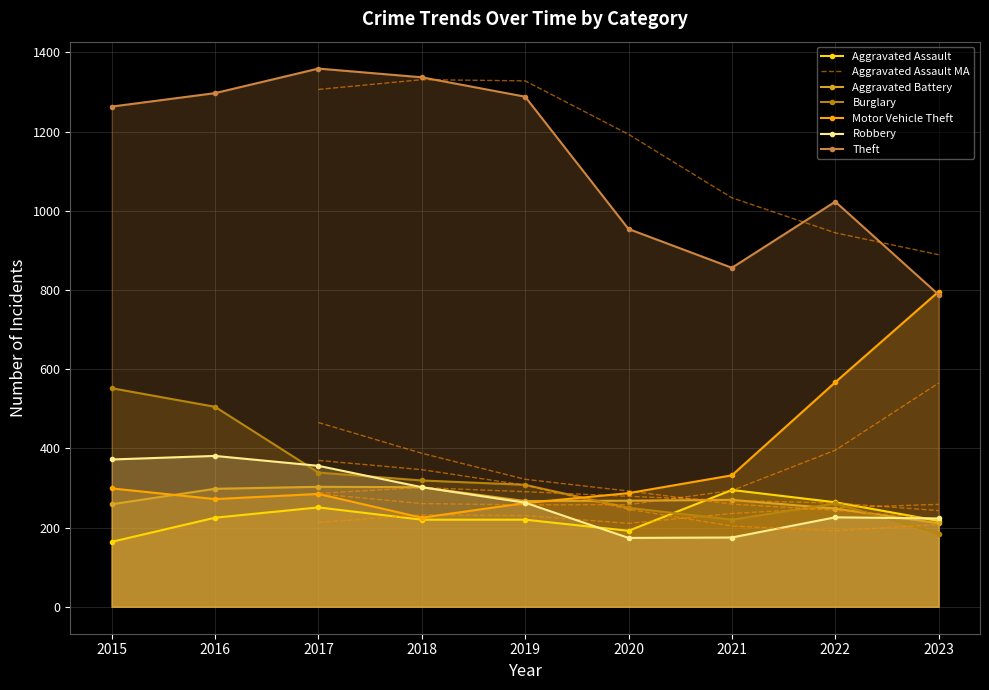

Is the value of Robbery at 2017 greater than the value of Aggravated Assault at 2015?

Yes